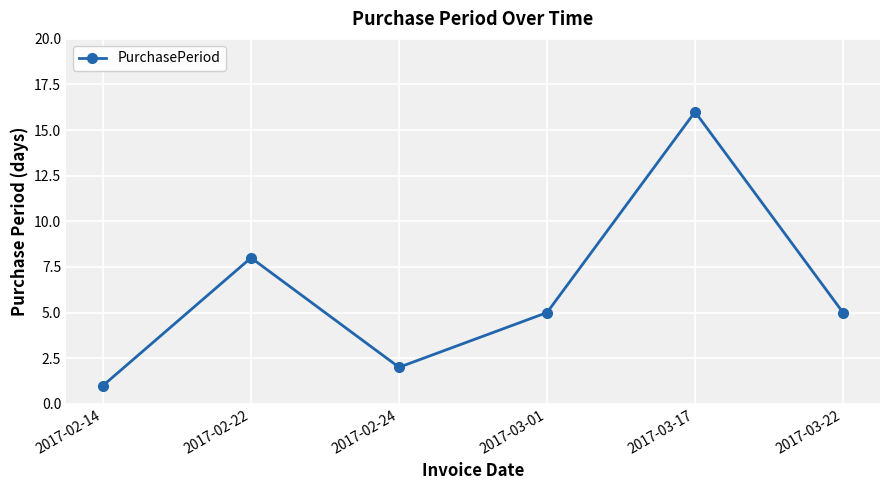

What is the smallest value displayed?

1